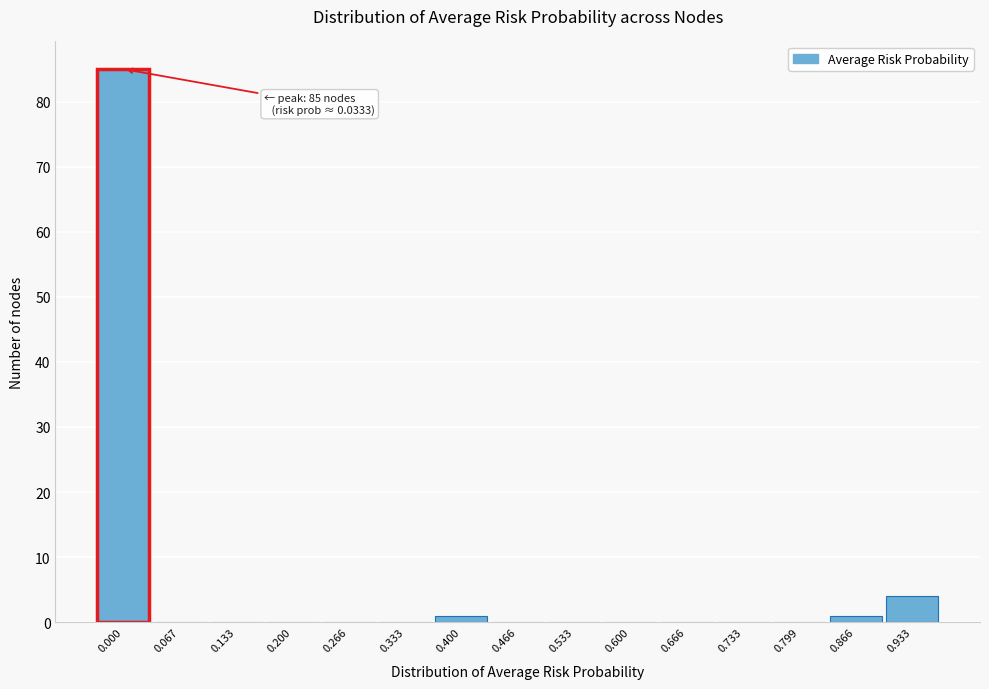

Reading left to right, what are all the values shown in this chart?

0.000=85	0.067=0	0.133=0	0.200=0	0.266=0	0.333=0	0.400=1	0.466=0	0.533=0	0.600=0	0.666=0	0.733=0	0.799=0	0.866=1	0.933=4